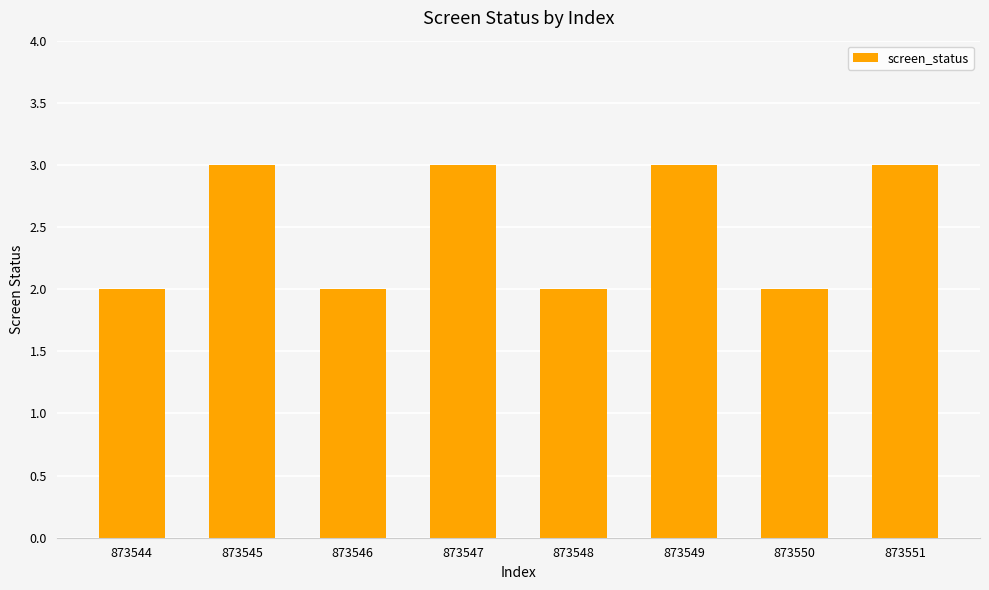

Is it true that the value at 873550 is 3?

False